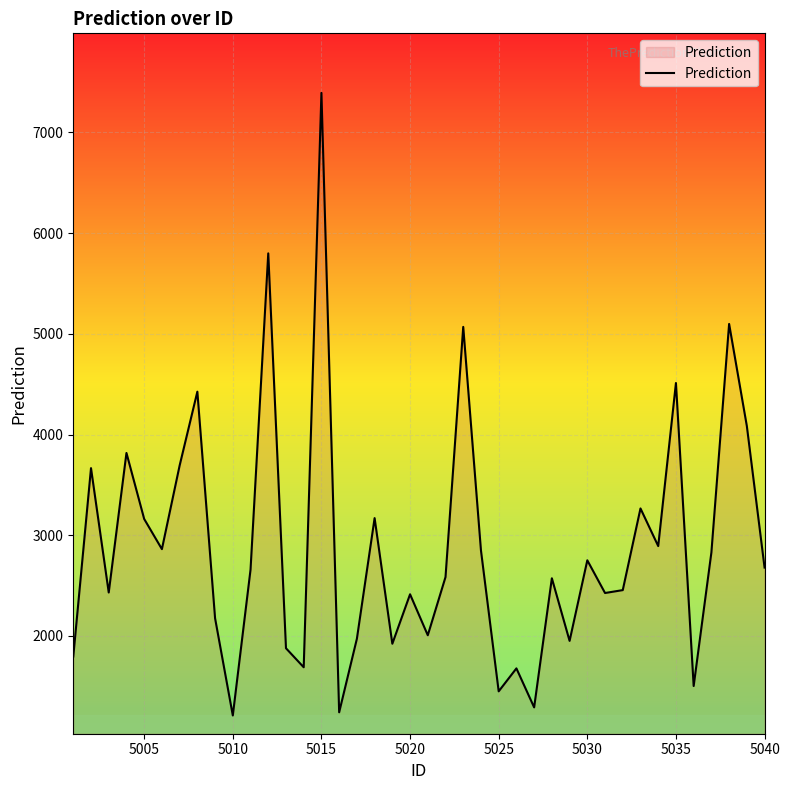

True or false: the data has more than 2 interior local peaks.

True